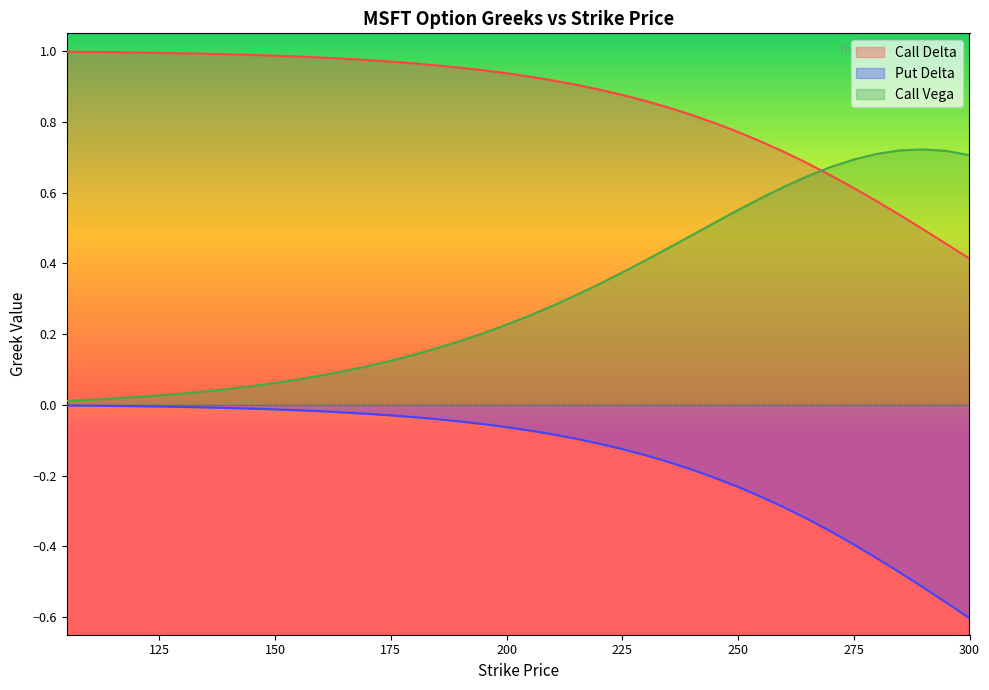

Reading right to left, extract all data points from this chart.

Call Delta: 0.4	0.5	0.5	0.5	0.6	0.6	0.6	0.7	0.7	0.7	0.8	0.8	0.8	0.8	0.9	0.9	0.9	0.9	0.9	0.9	0.9	0.9	1.0	1.0	1.0	1.0	1.0	1.0	1.0	1.0	1.0	1.0	1.0	1.0	1.0	1.0	1.0	1.0	1.0	1.0
Put Delta: -0.6	-0.6	-0.5	-0.5	-0.4	-0.4	-0.4	-0.3	-0.3	-0.3	-0.2	-0.2	-0.2	-0.2	-0.1	-0.1	-0.1	-0.1	-0.1	-0.1	-0.1	-0.1	-0.0	-0.0	-0.0	-0.0	-0.0	-0.0	-0.0	-0.0	-0.0	-0.0	-0.0	-0.0	-0.0	-0.0	-0.0	-0.0	-0.0	-0.0
Call Vega: 0.7	0.7	0.7	0.7	0.7	0.7	0.7	0.6	0.6	0.6	0.6	0.5	0.5	0.4	0.4	0.4	0.3	0.3	0.3	0.3	0.2	0.2	0.2	0.2	0.1	0.1	0.1	0.1	0.1	0.1	0.1	0.1	0.0	0.0	0.0	0.0	0.0	0.0	0.0	0.0